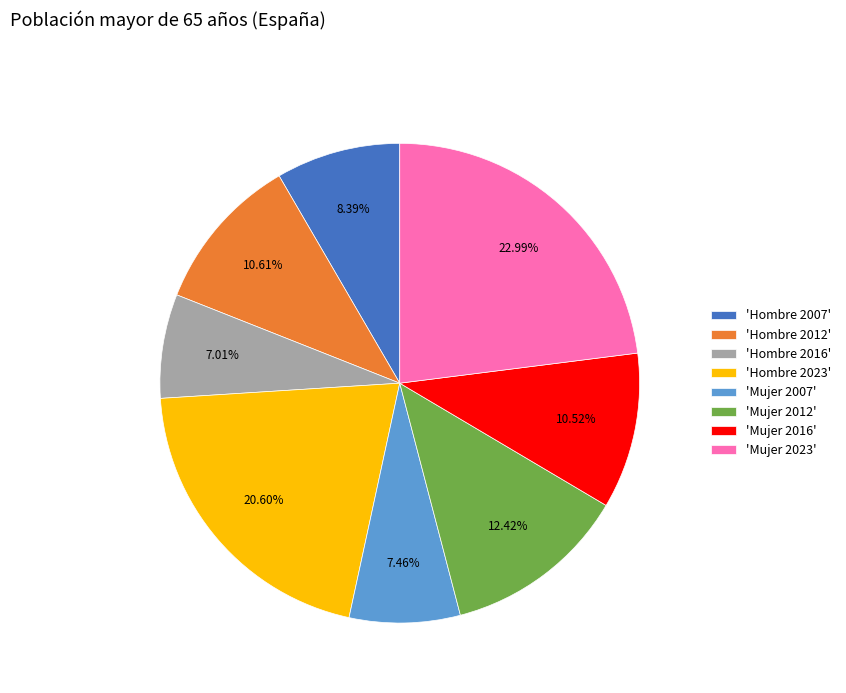

What is the largest slice in the pie chart?

'Mujer 2023'